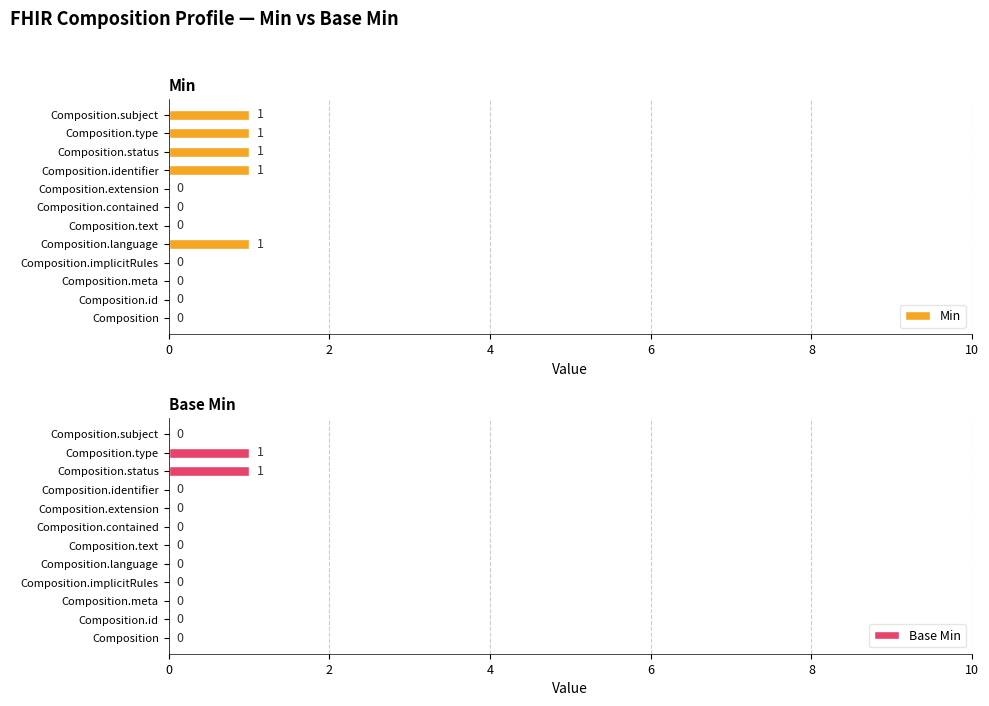

Is it true that Base Min equals -1 at Composition?

False